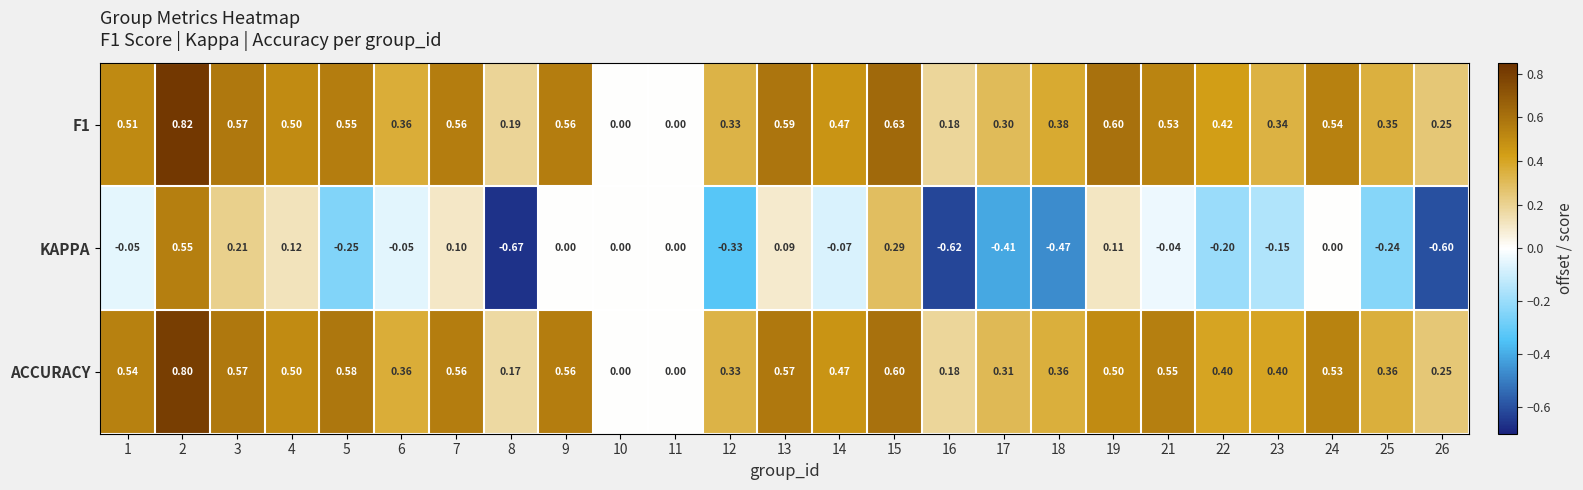

Which series has the widest spread of values?

KAPPA